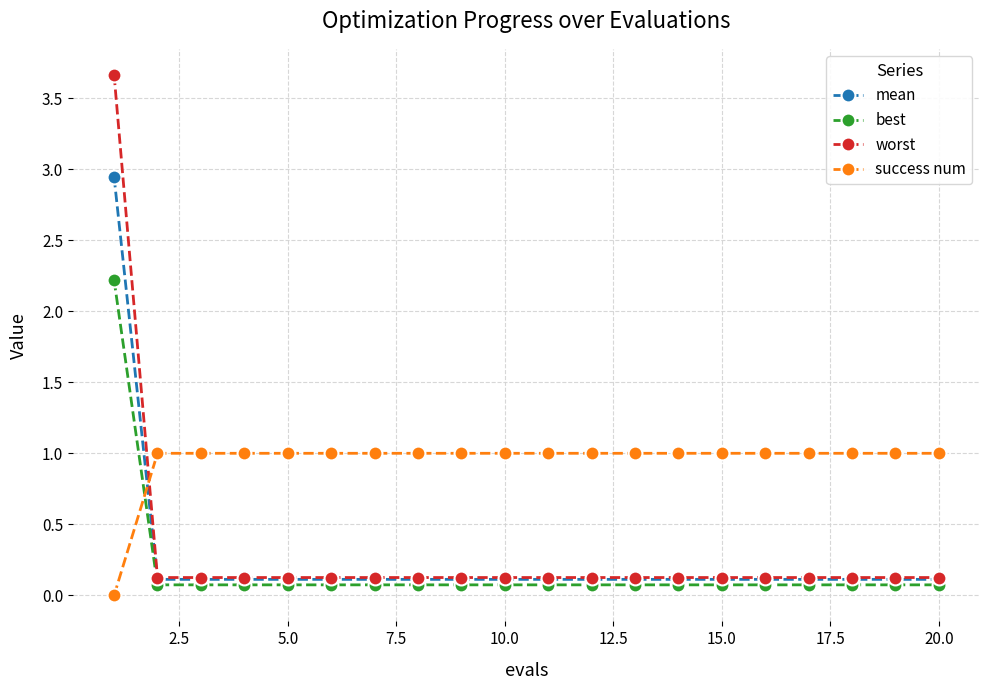

What is the maximum value shown in the chart?

3.7